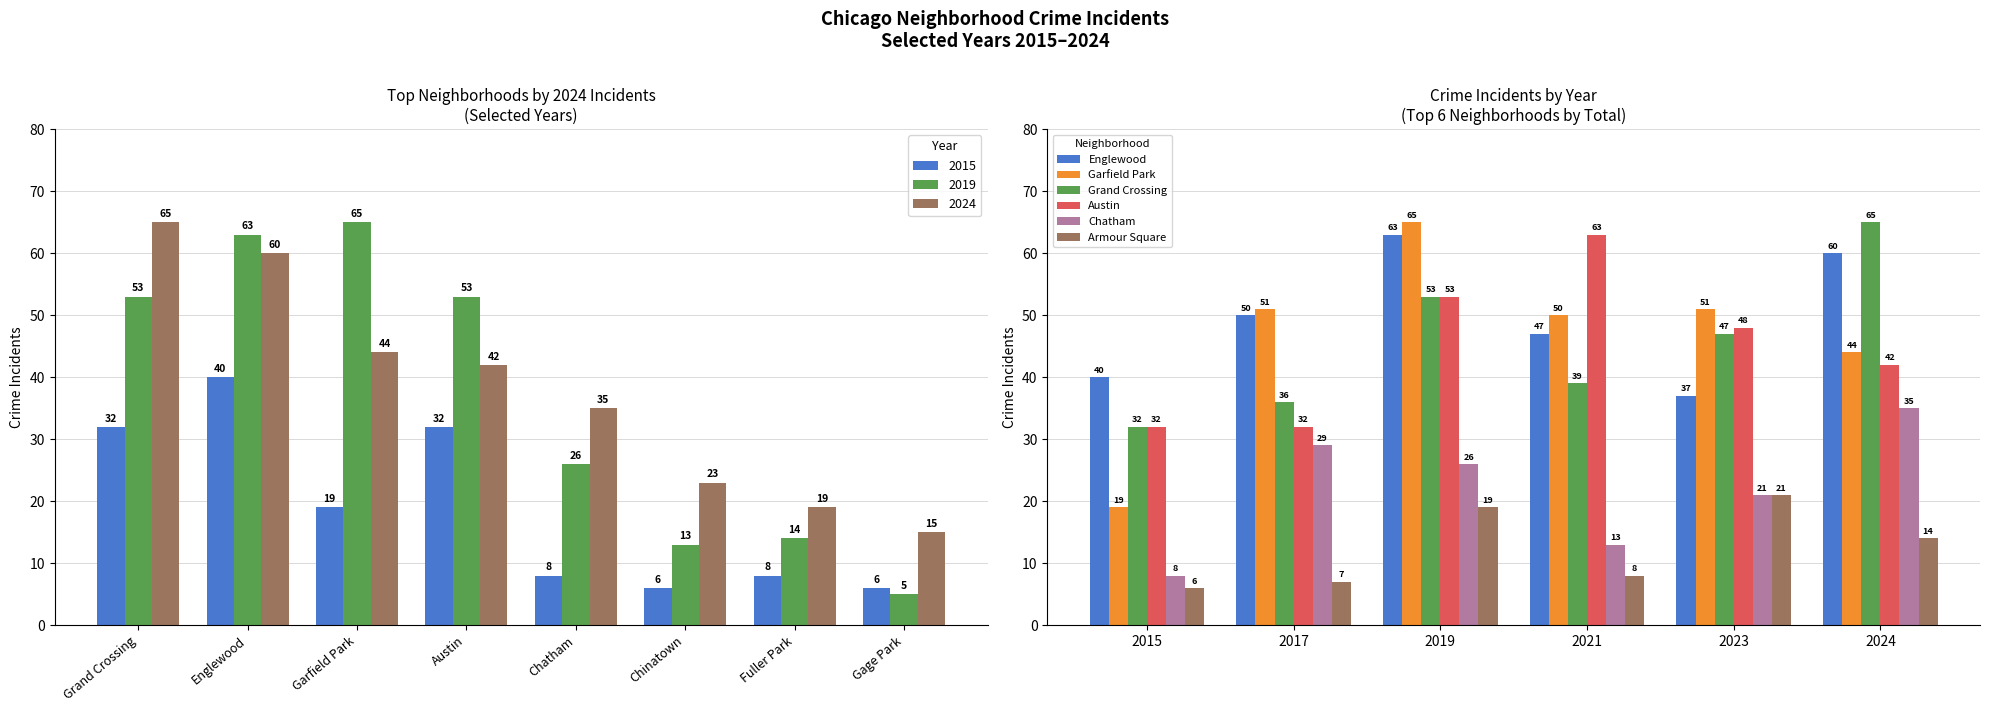

The Armour Square series shows 8 at 2021. True or false?

True